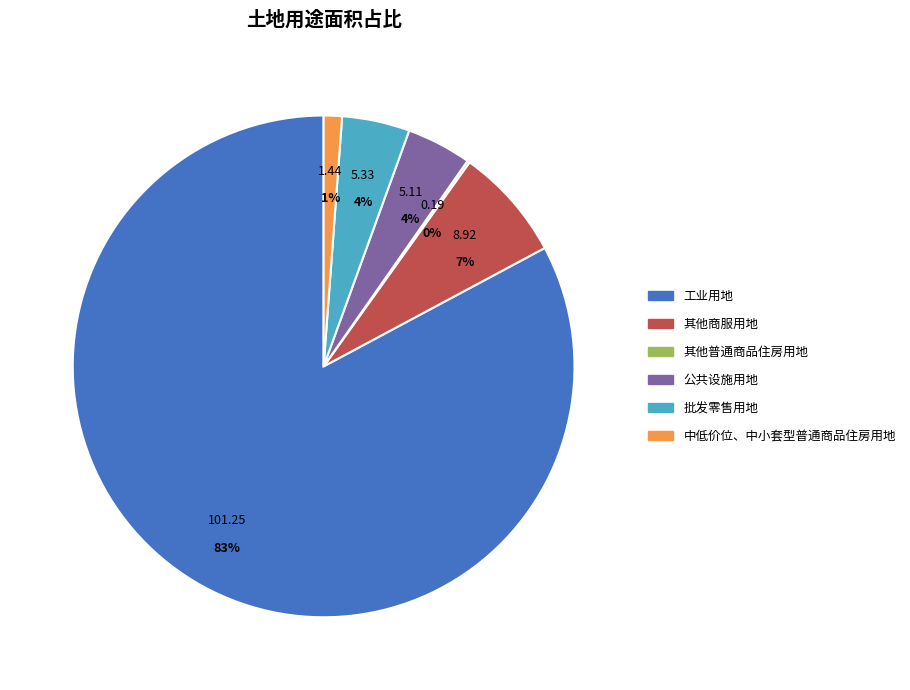

Does 其他商服用地 account for over 50% of the chart?

No